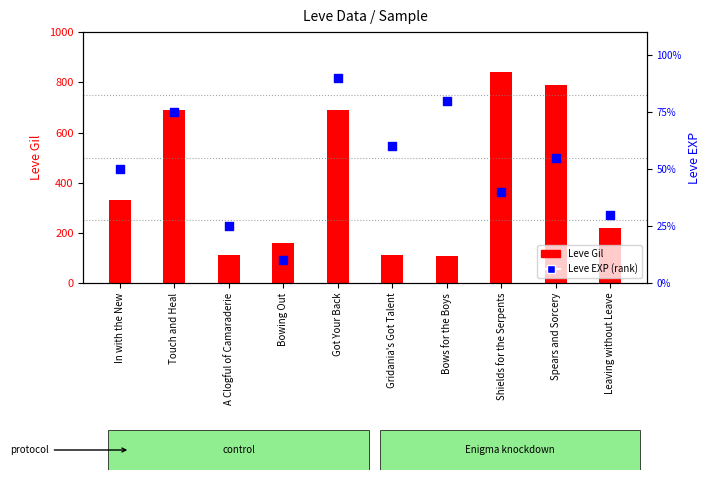

Is the value of Leve Gil at Bowing Out greater than the value of Leve EXP (rank) at A Clogful of Camaraderie?

Yes